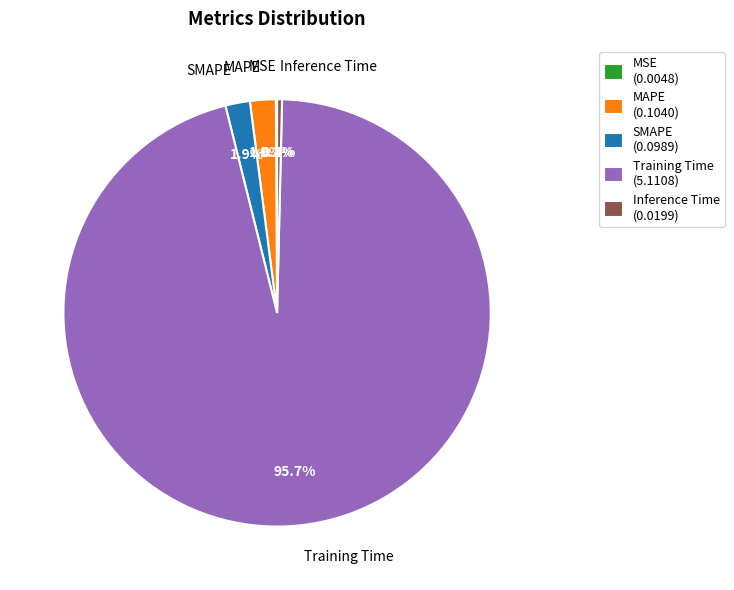

To the nearest percent, what is the difference between the largest and smallest slice percentages?

96%